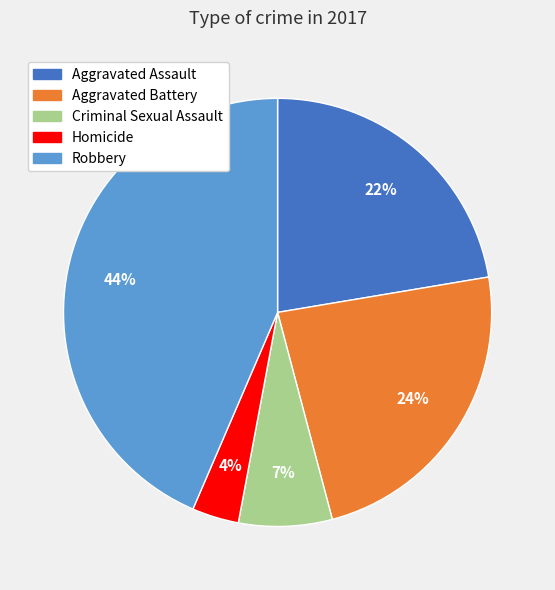

To the nearest percent, what portion does Criminal Sexual Assault represent?

7%